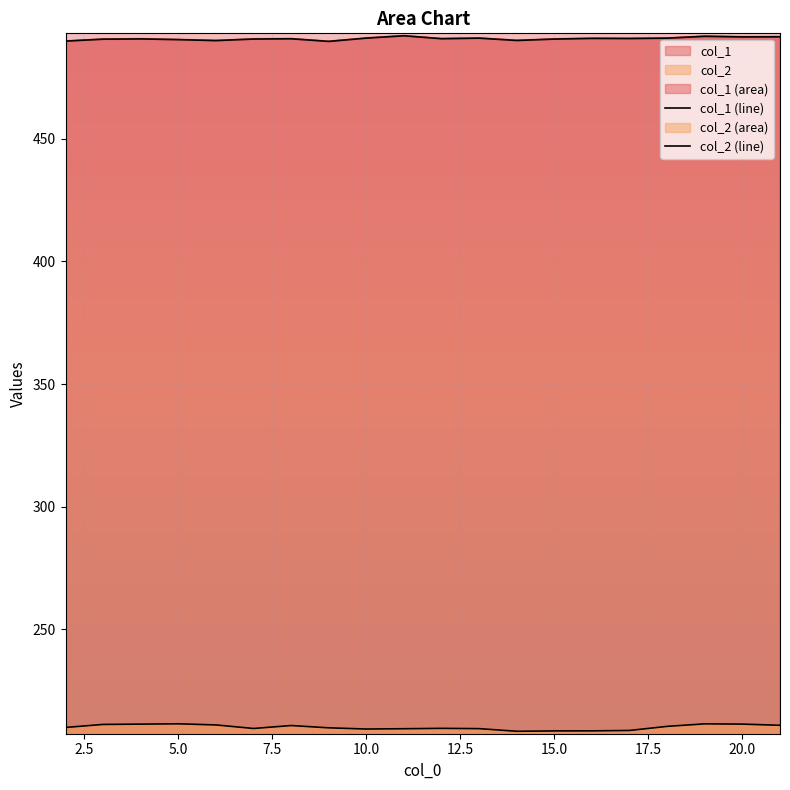

What is the average value of the col_2 (line) series?

210.1